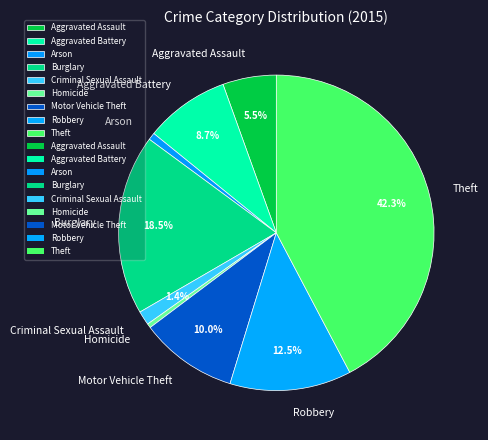

To the nearest percent, what is the combined percentage of Burglary and Motor Vehicle Theft?

28%